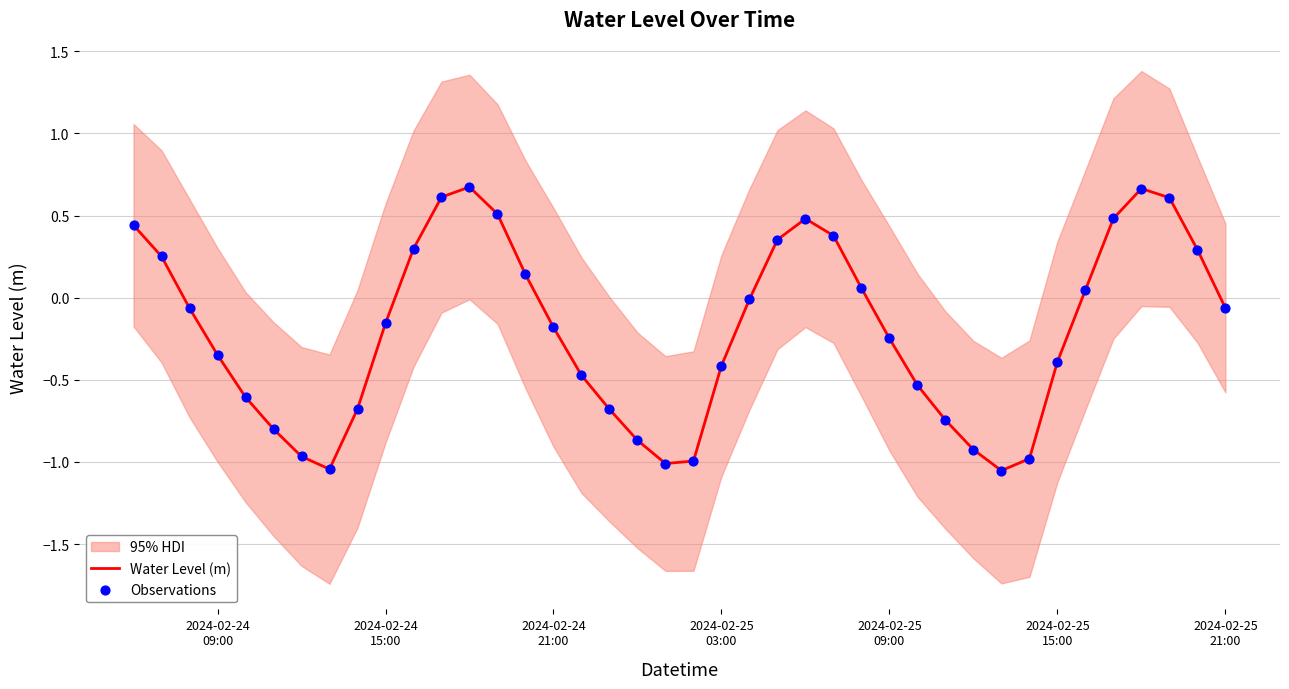

Which series reaches the maximum Y coordinate?

Water Level (m)